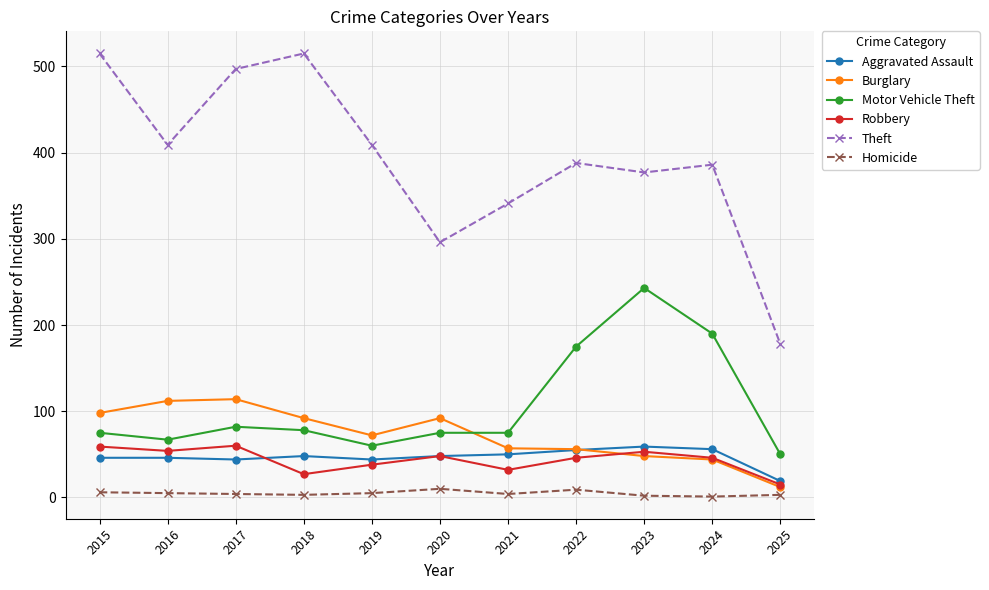

What is the total value across all series at 2016?

693